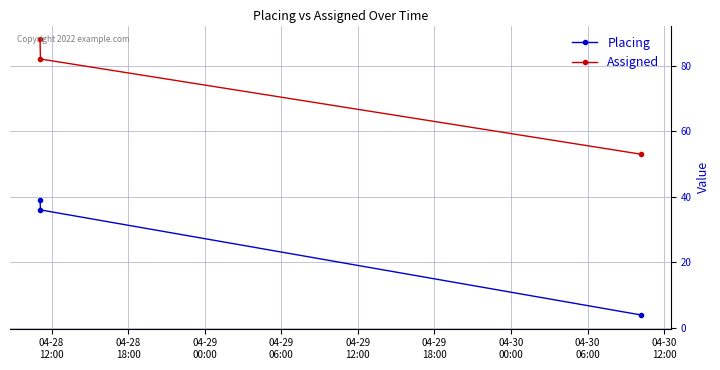

List the series in order of their peak value, lowest first.

Placing, Assigned